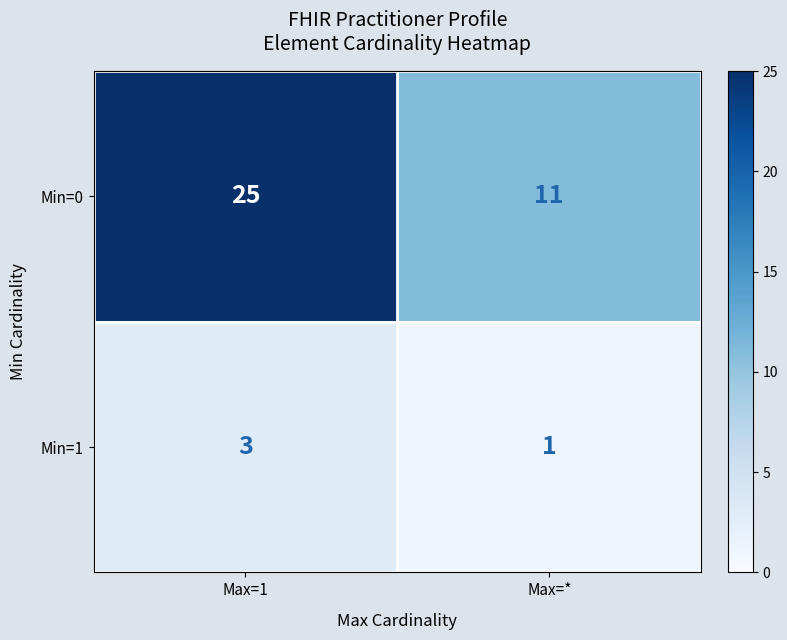

Reading left to right, list all the values displayed in this chart.

Min=0: 25	11
Min=1: 3	1